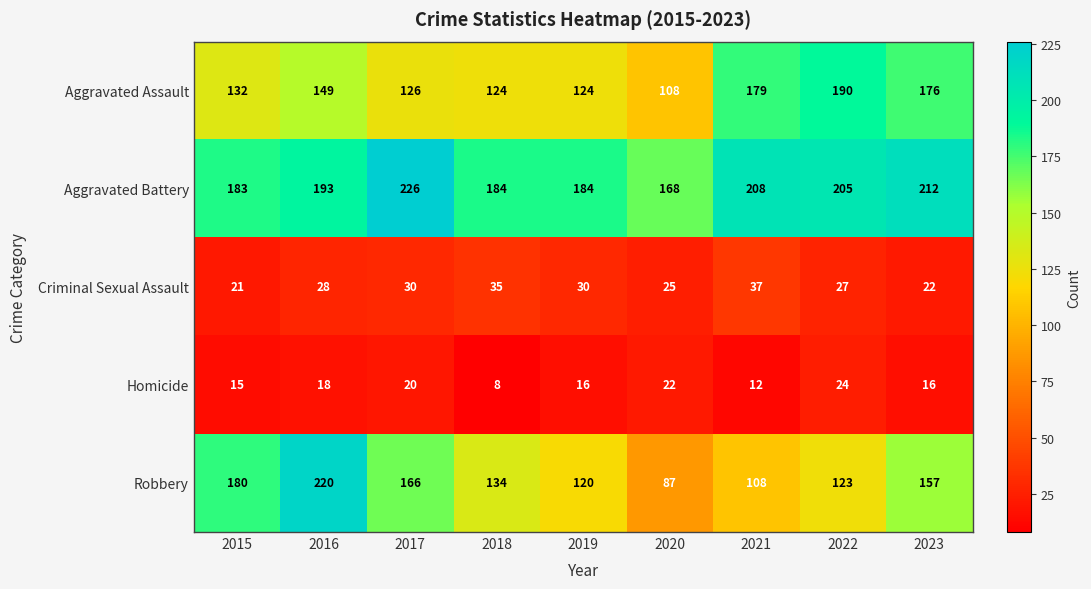

What is the maximum value for Criminal Sexual Assault?

37